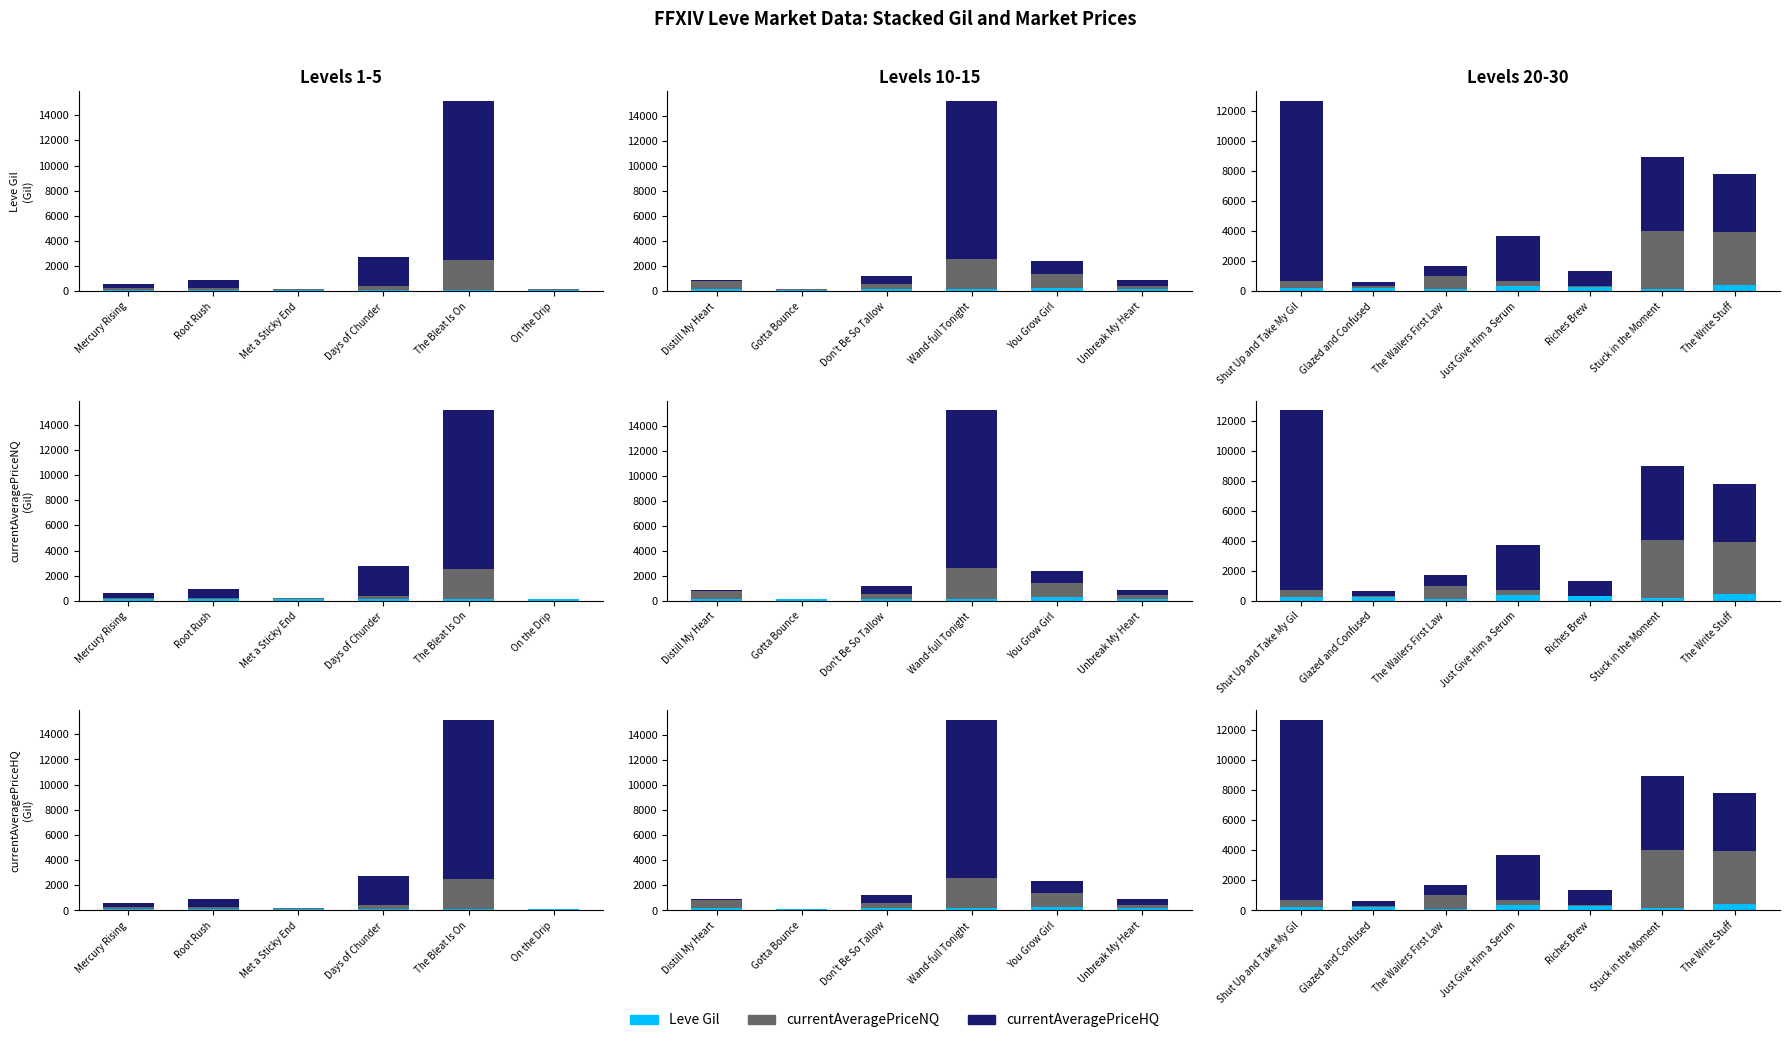

What is the label of the 5th bar from the left?

Riches Brew